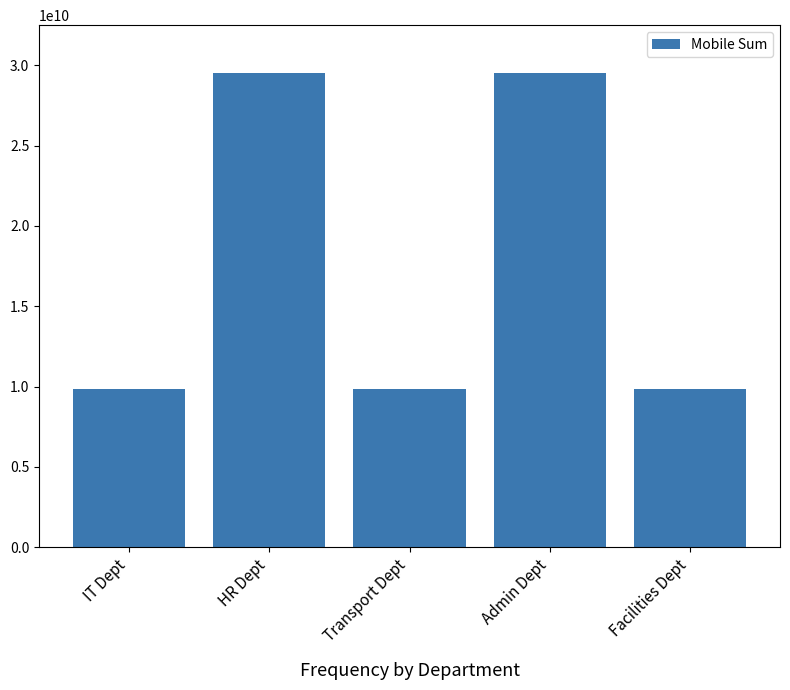

What position from the left is IT Dept?

1